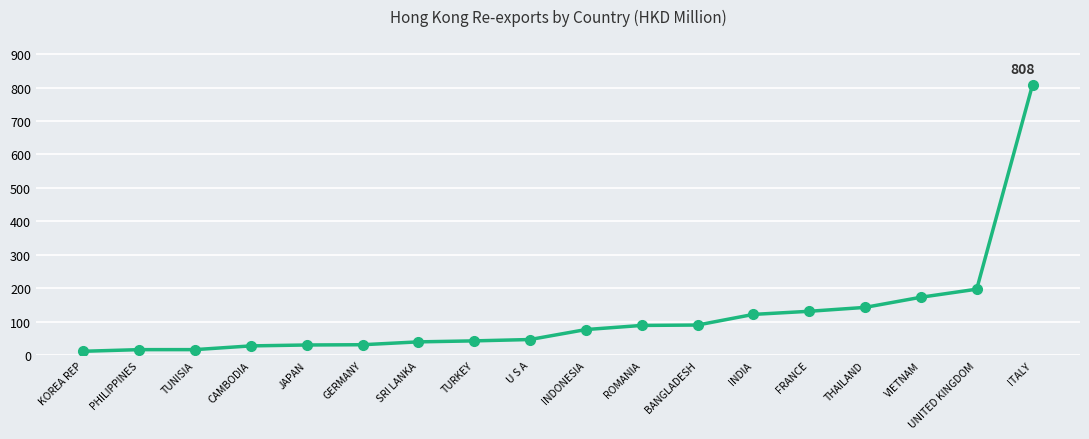

How many lines are shown in the chart?

1